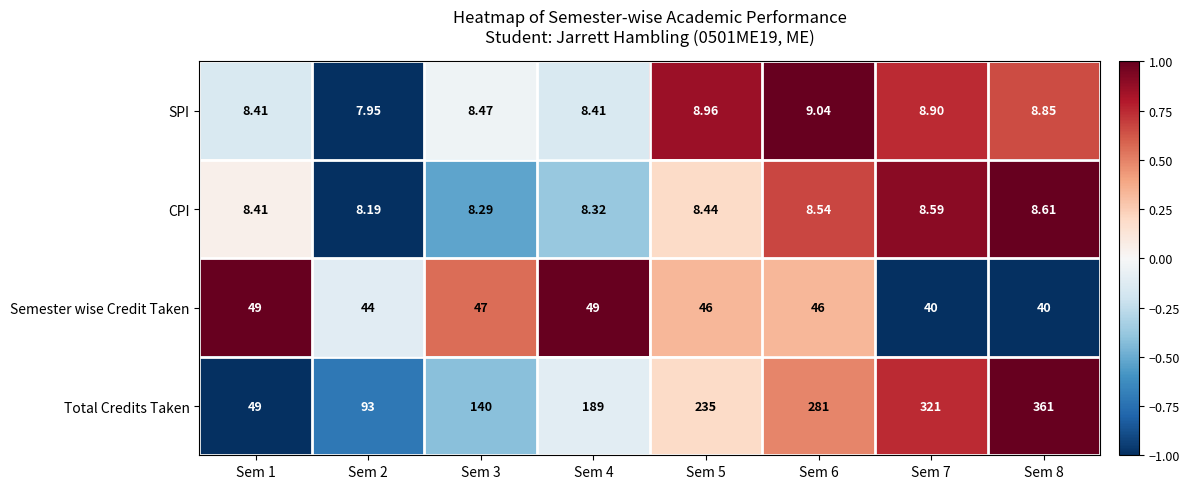

List the series in order of their peak value, lowest first.

CPI, SPI, Semester wise Credit Taken, Total Credits Taken